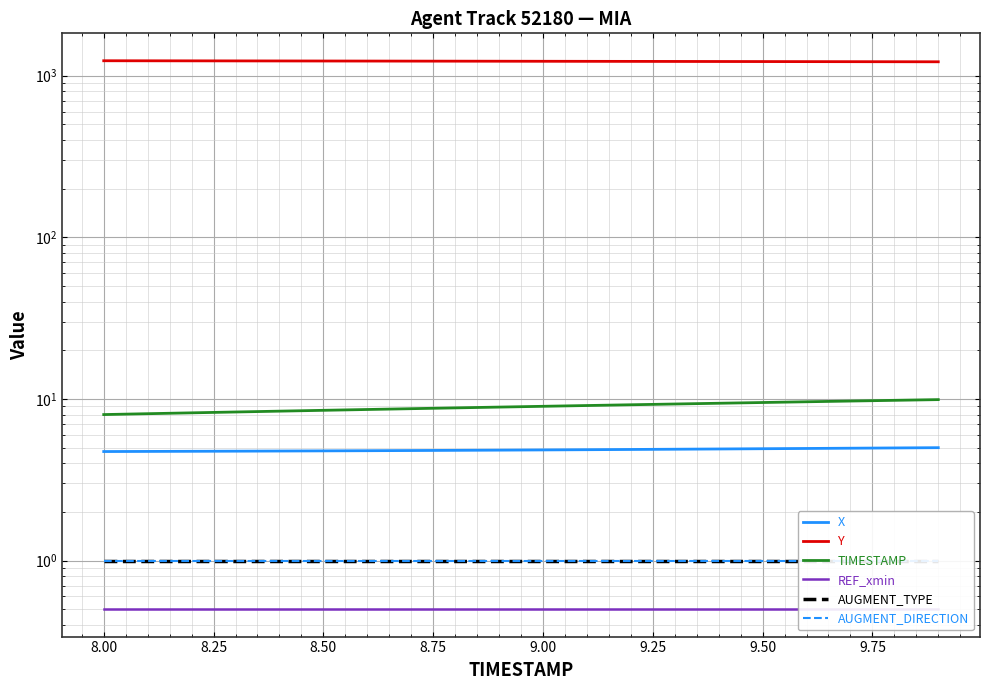

Is it true that AUGMENT_DIRECTION equals 1.0 at 8.50?

True